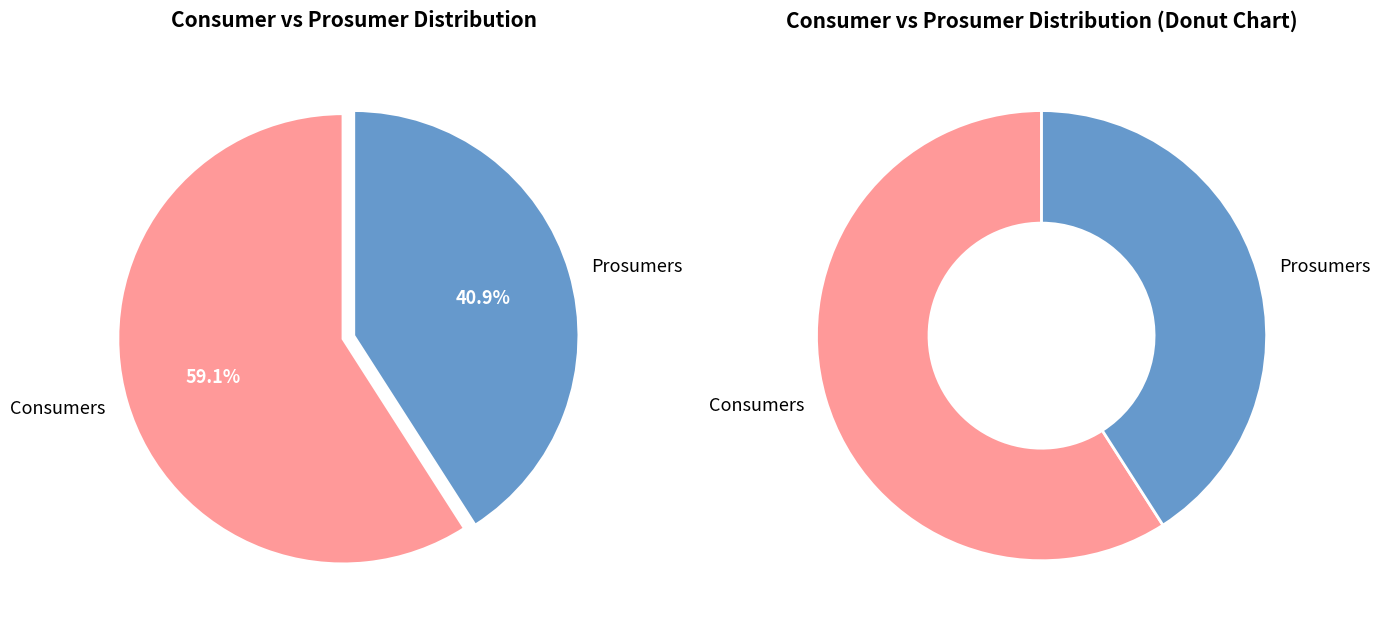

How many slices are in this pie chart?

2